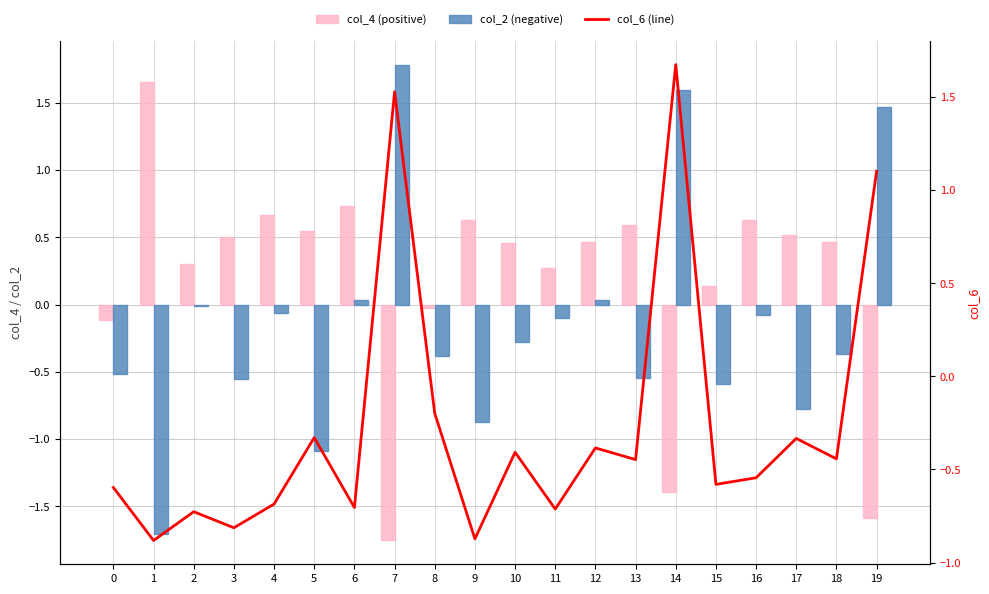

What is the sum of all col_2 (negative) values?

-3.0